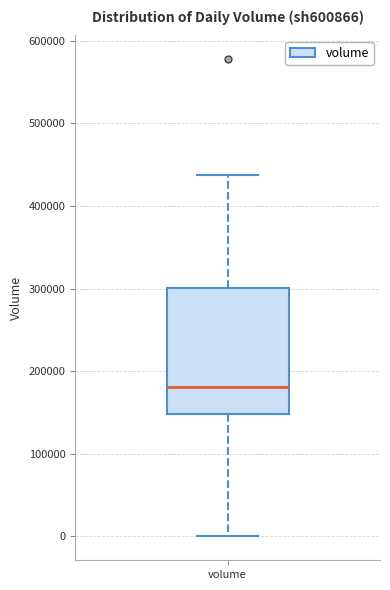

Where does the median line of the box for volume sit on the y-axis? The values are not printed on the chart, so give them approximately, as read against the axis.

180000